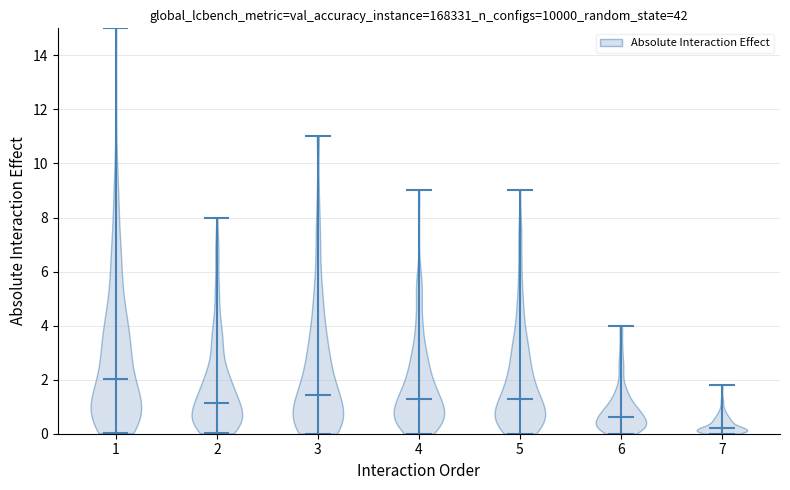

What is the lowest point the violin at x = 5 reaches on the y-axis? The values are not printed on the chart, so give them approximately, as read against the axis.

0.0